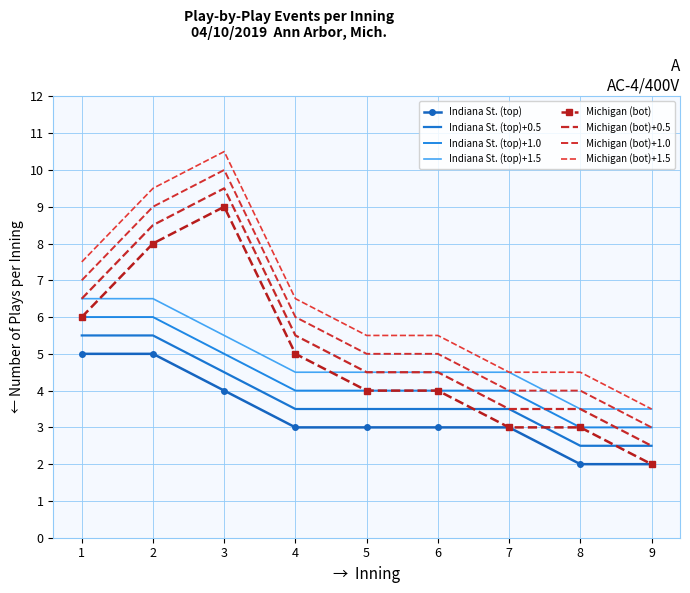

What is the approximate value of Indiana St. (top) at 8?

2.0